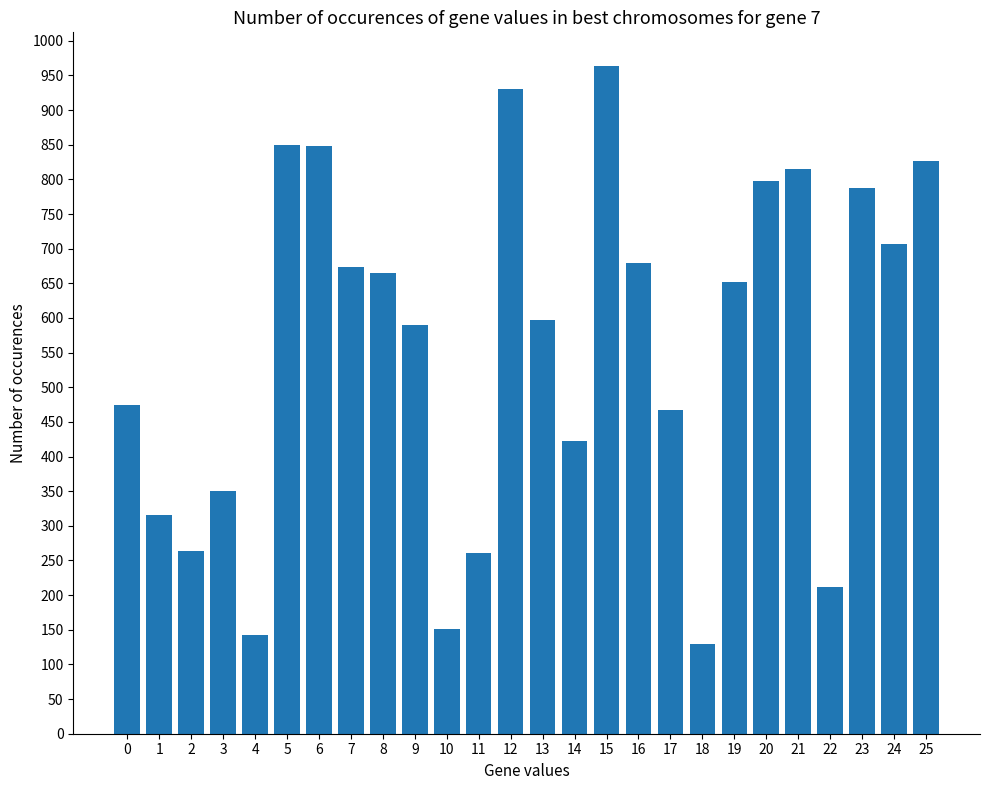

What is the greatest value displayed?

964